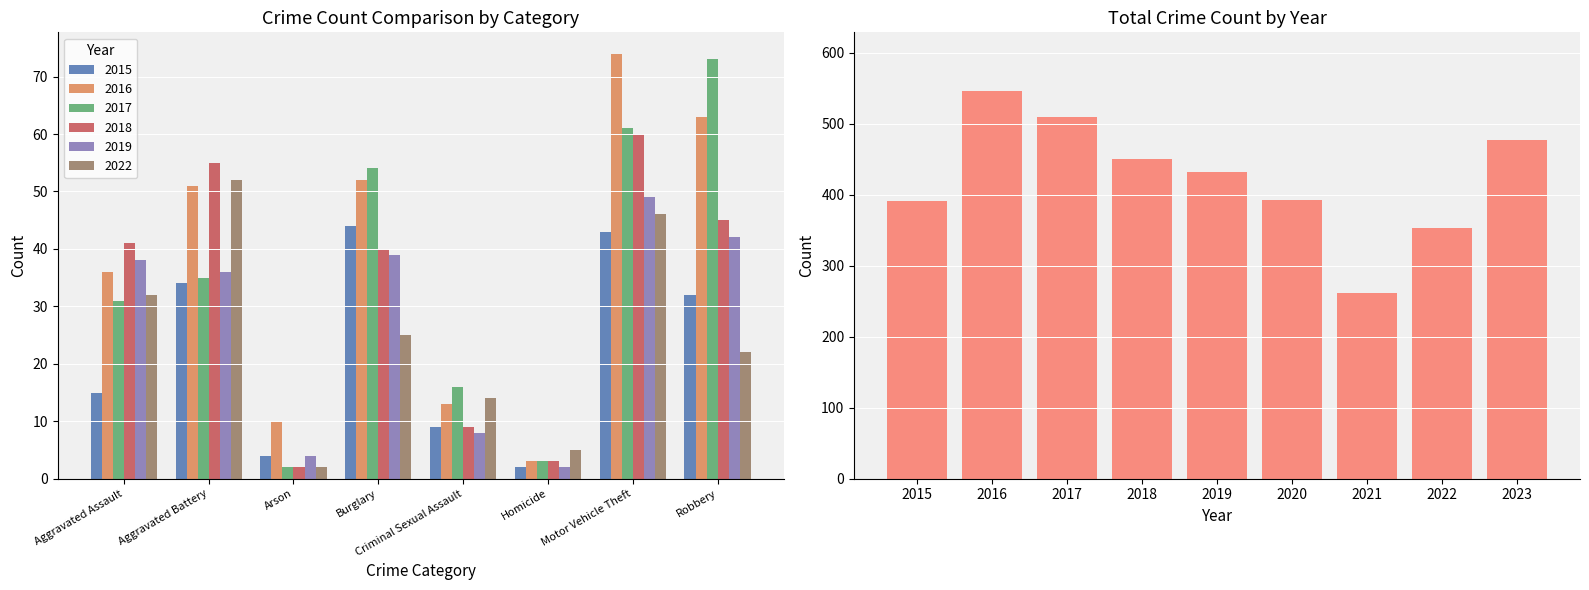

Are the bars horizontal?

No